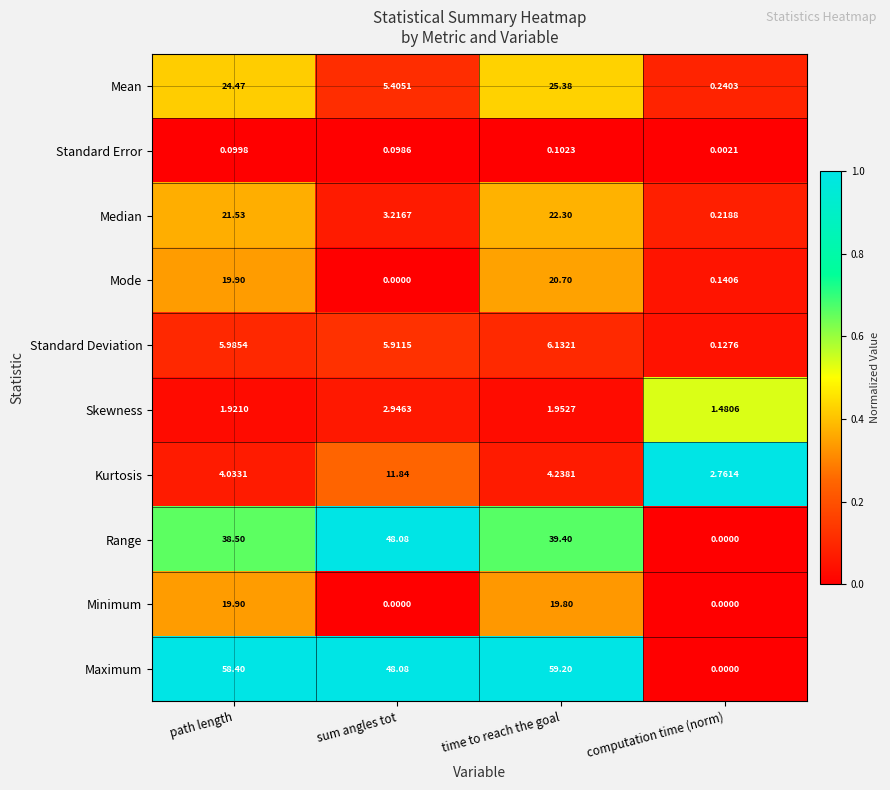

Which category has the lowest value in the Standard Error series?

computation time (norm)